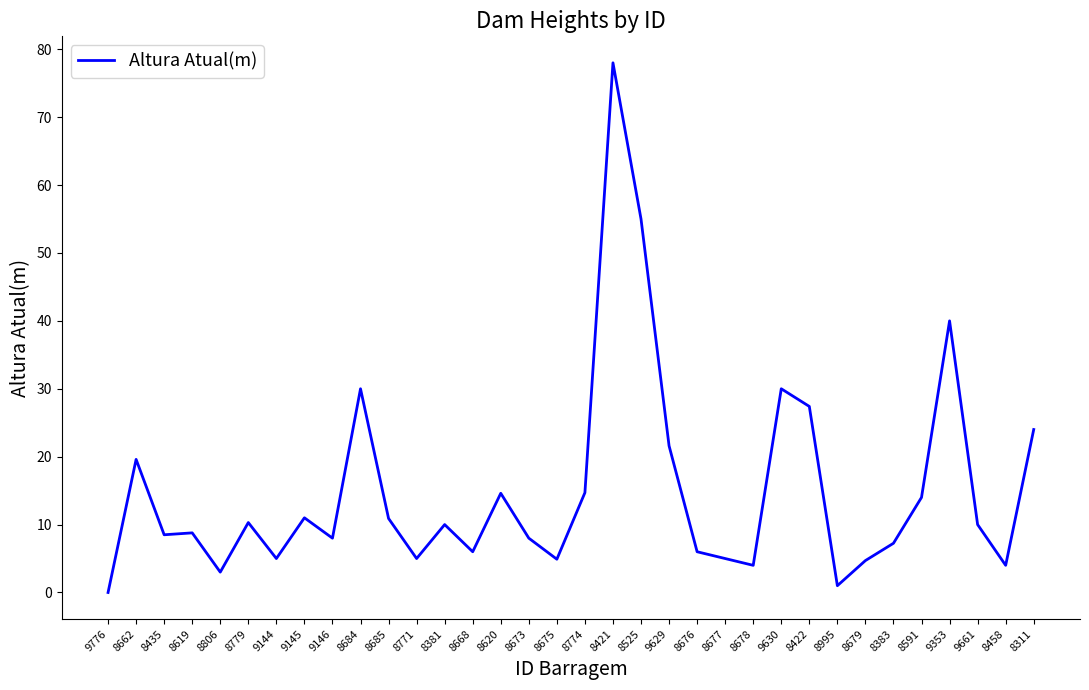

What is the difference between the maximum and minimum values?

78.0